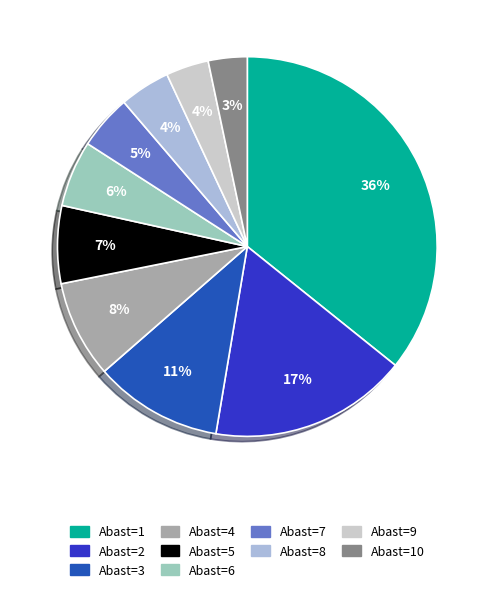

Does any single category account for the majority?

No